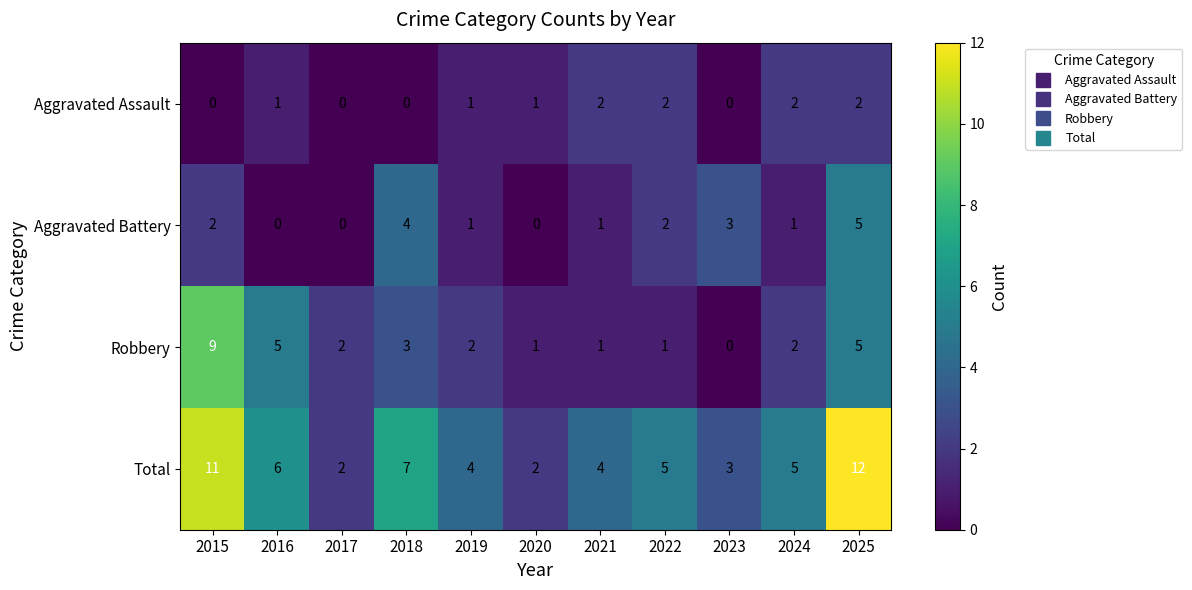

Is it true that Total equals 5 at 2022?

True